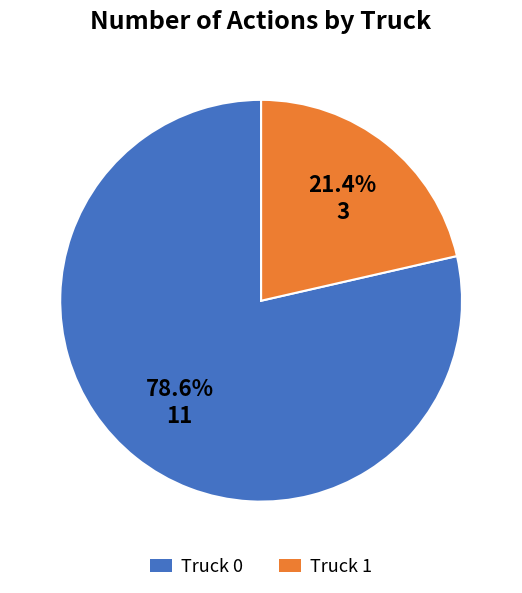

Count the number of slices in the pie.

2